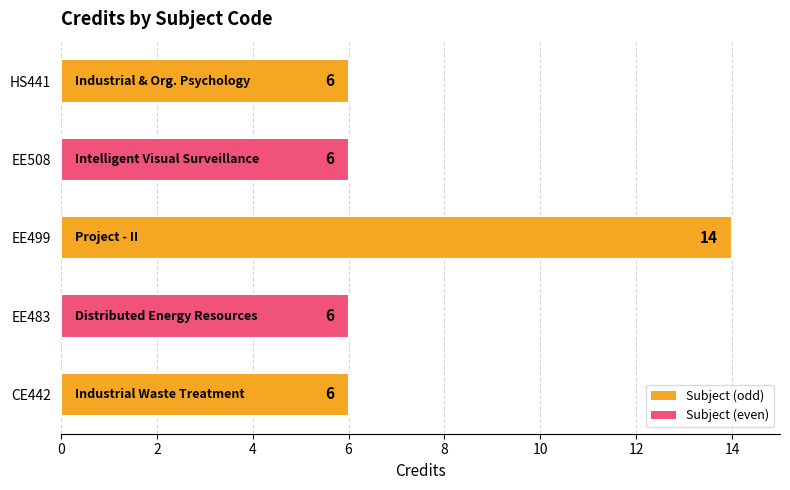

Reading top to bottom, list all the values displayed in this chart.

6	6	14	6	6